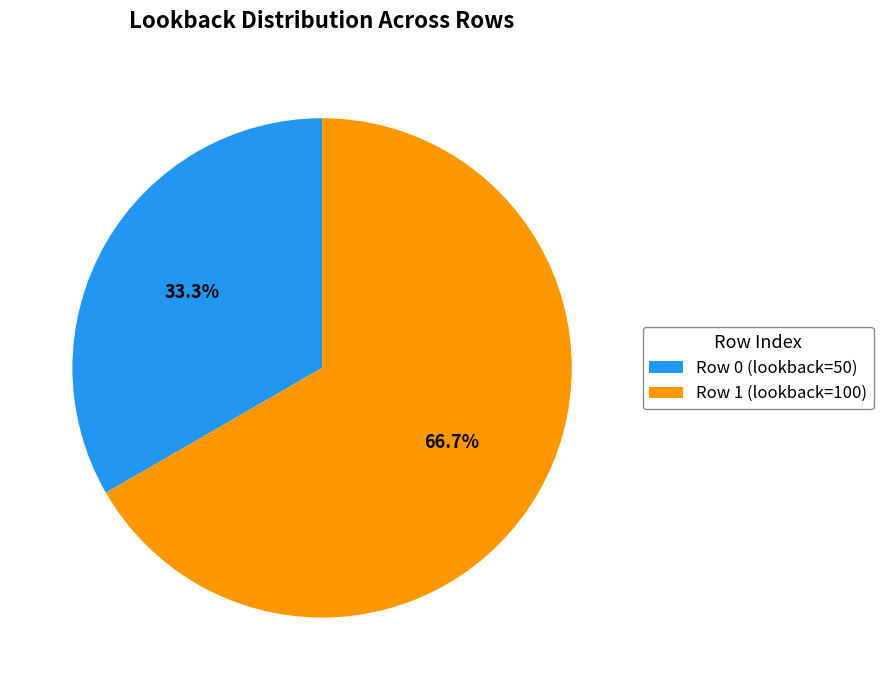

To the nearest percent, what is the difference between the Row 0 and Row 1 slice percentages?

33%